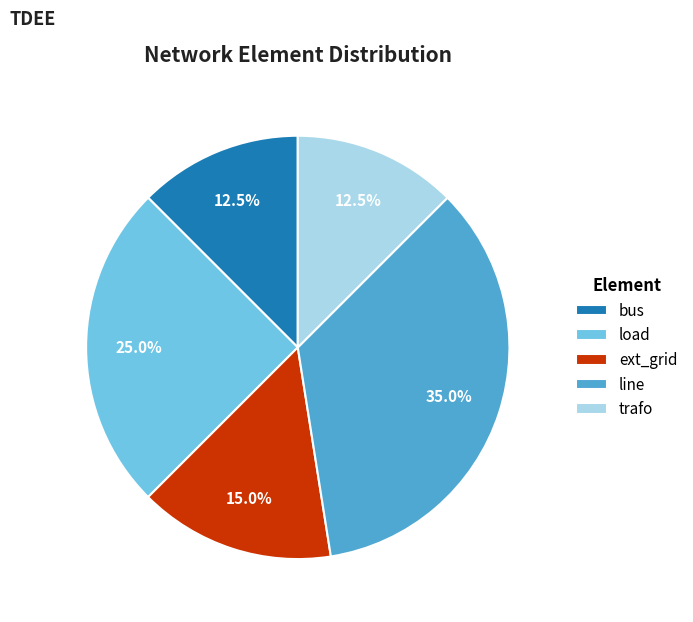

Approximately how many times larger is the value at load compared to bus?

2.0